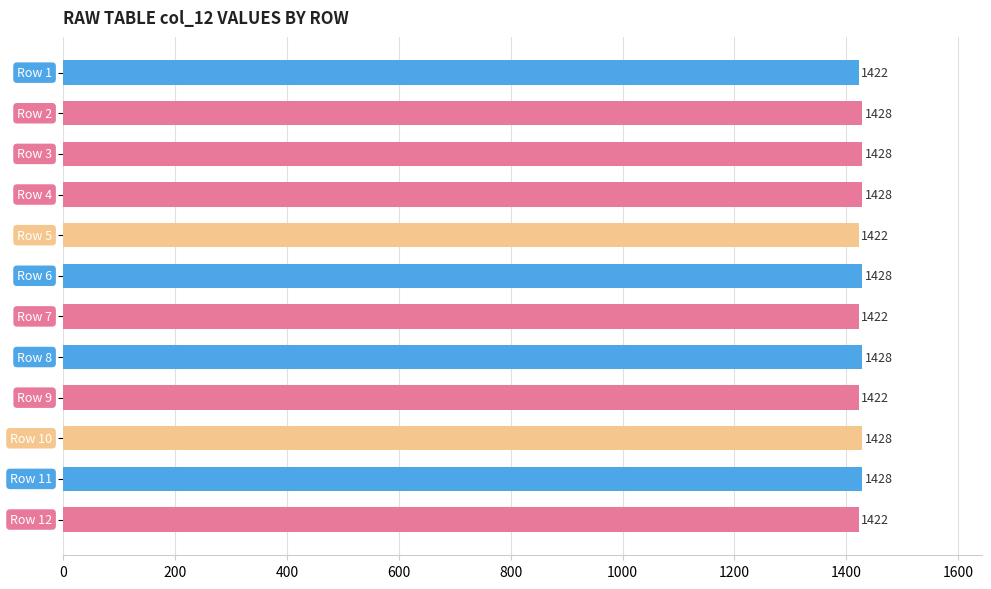

What is the value of the 5th bar from the top?

1422